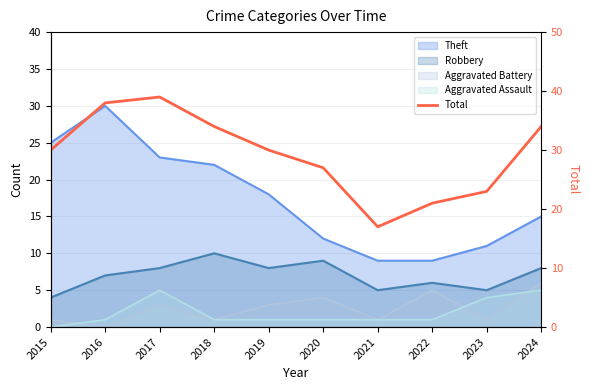

The chart shows a value of 19 at 2018. True or false?

False